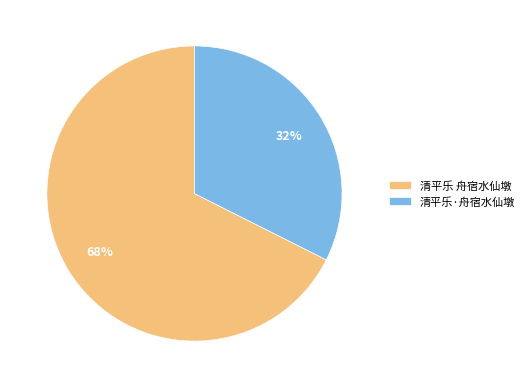

Approximately how many times larger is the value at 清平乐·舟宿水仙墩 compared to 清平乐 舟宿水仙墩?

0.5